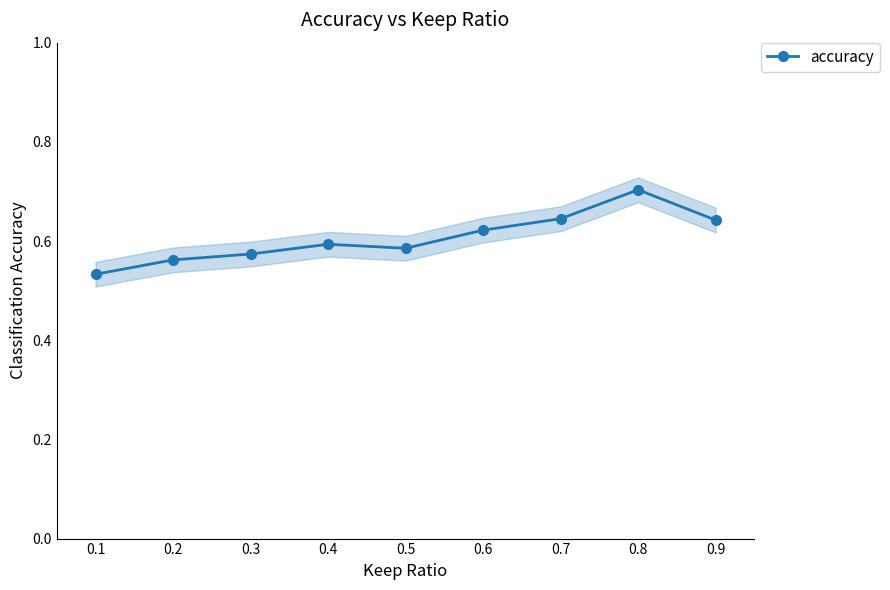

Reading left to right, transcribe all the data shown in this chart.

0.1=0.5	0.2=0.6	0.3=0.6	0.4=0.6	0.5=0.6	0.6=0.6	0.7=0.6	0.8=0.7	0.9=0.6